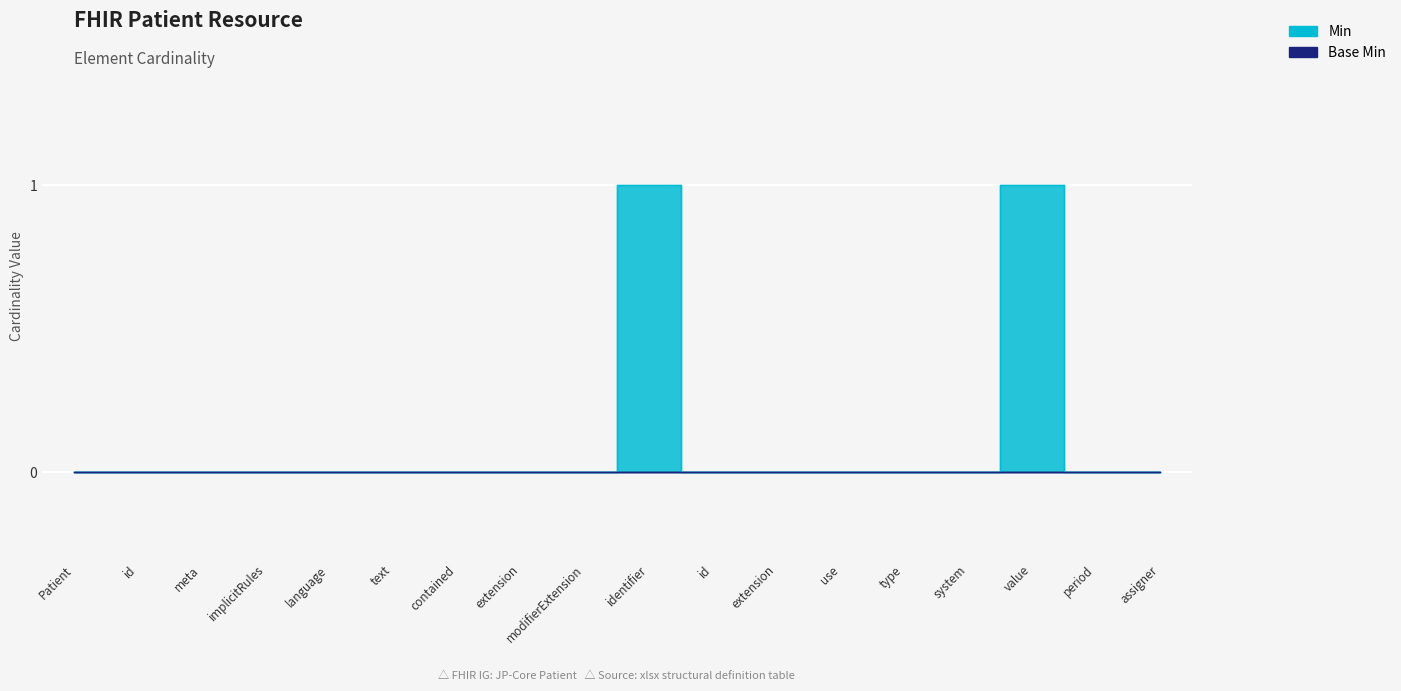

At which category does the chart reach its minimum across all series?

Patient